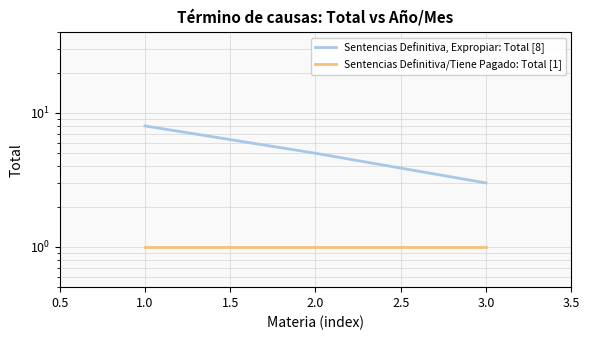

List the series in order of their peak value, highest first.

Sentencias Definitiva, Expropiar: Total [8], Sentencias Definitiva/Tiene Pagado: Total [1]